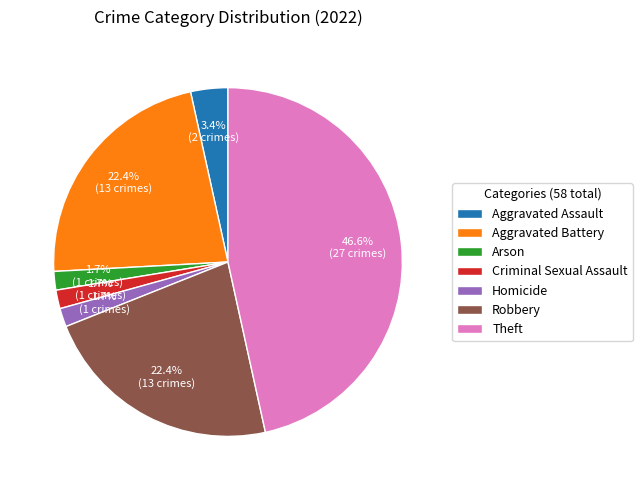

To the nearest percent, what is the combined percentage of Aggravated Assault and Theft?

50%